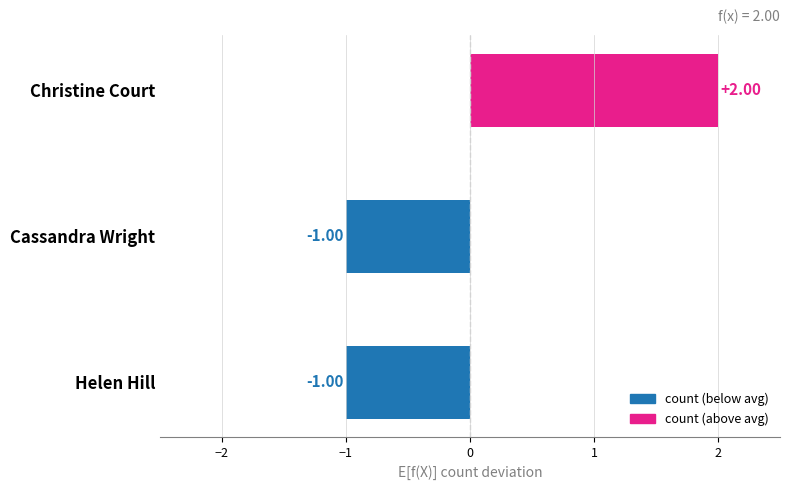

Which has a higher value, Cassandra Wright or Christine Court?

Christine Court